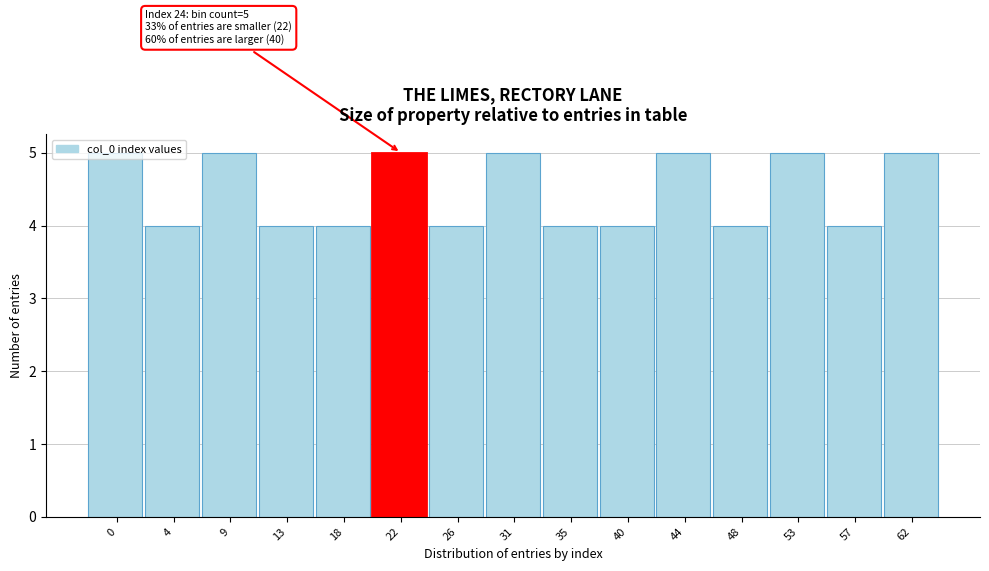

What is the sum of all values?

67